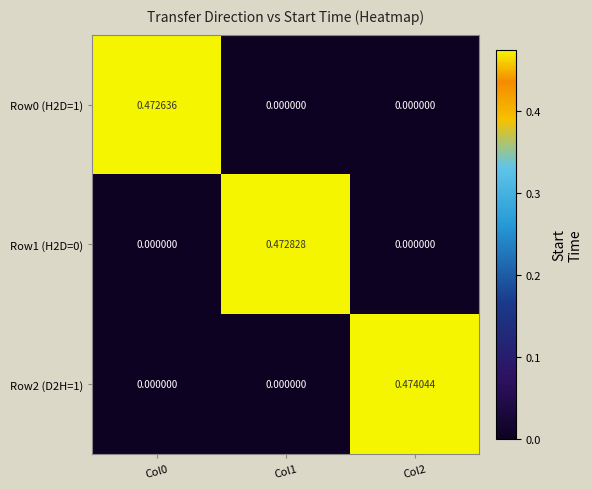

Is the value of Row0 (H2D=1) at Col0 greater than the value of Row2 (D2H=1) at Col2?

No